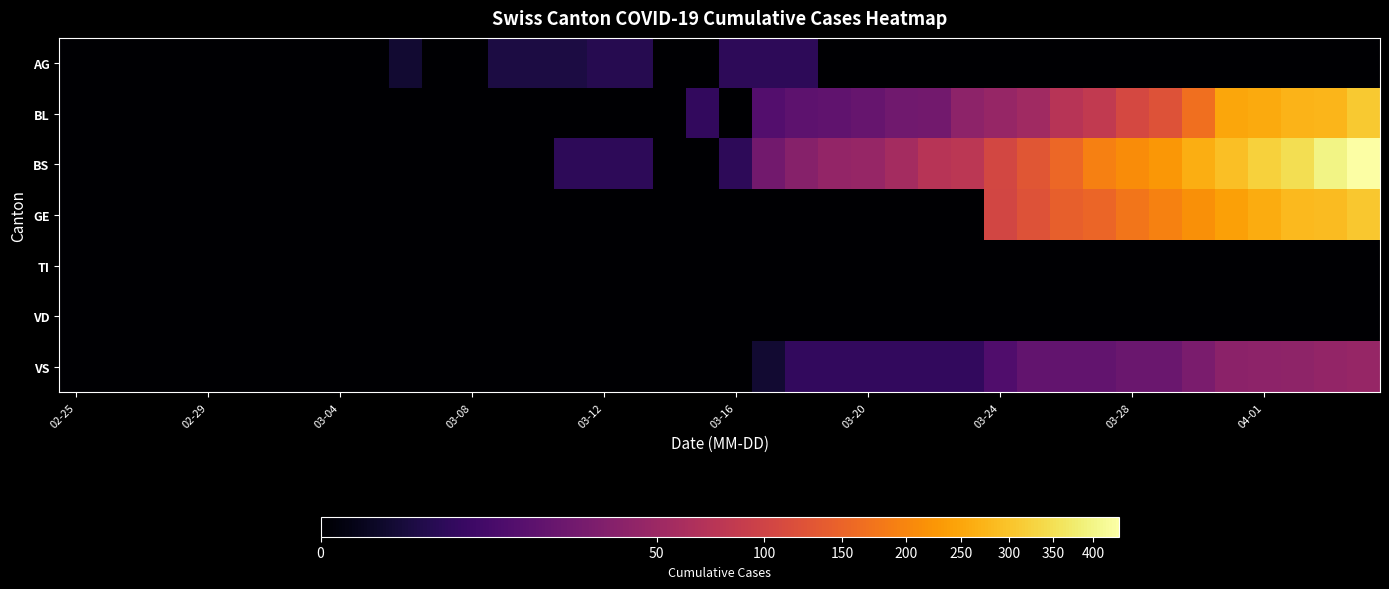

Which series has the largest range (max minus min)?

BS